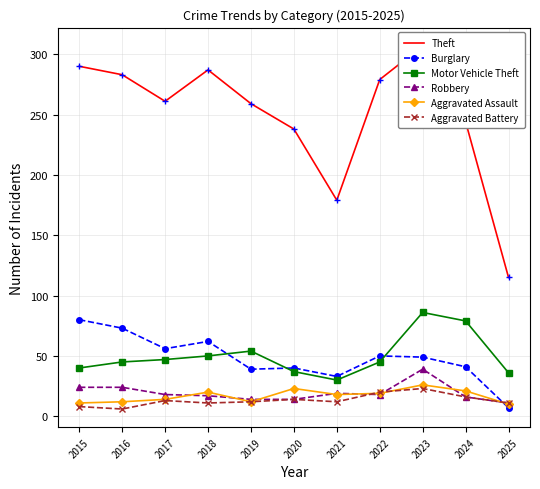

Which series changed the most between 2016 and 2022?

Burglary